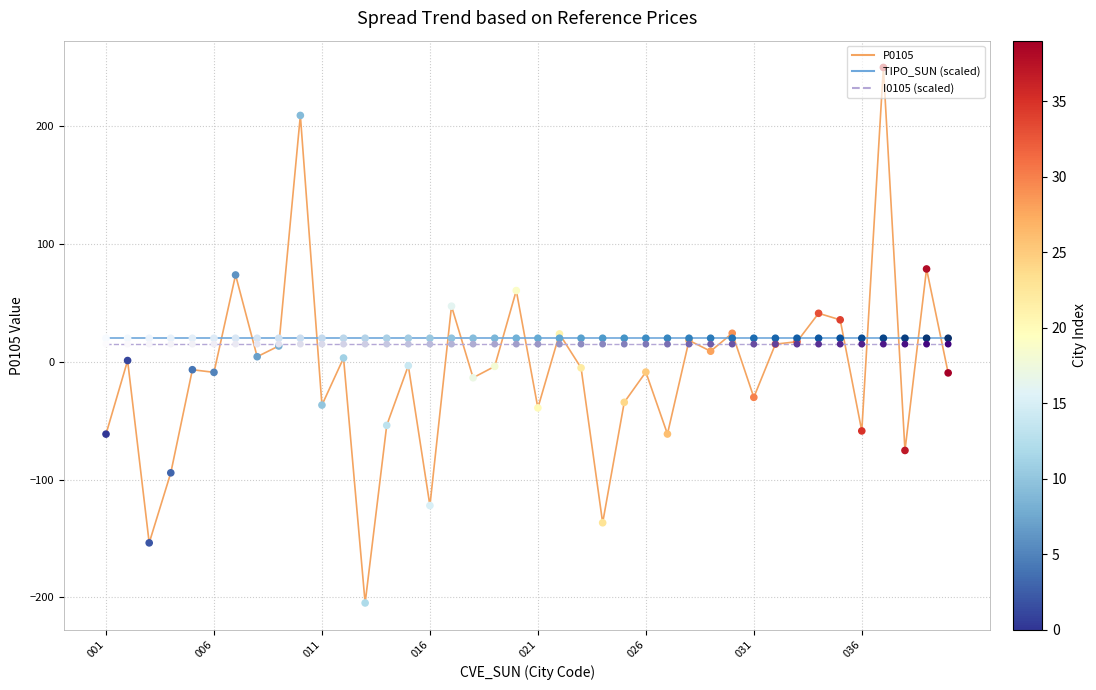

What is the smallest value displayed?

-204.8